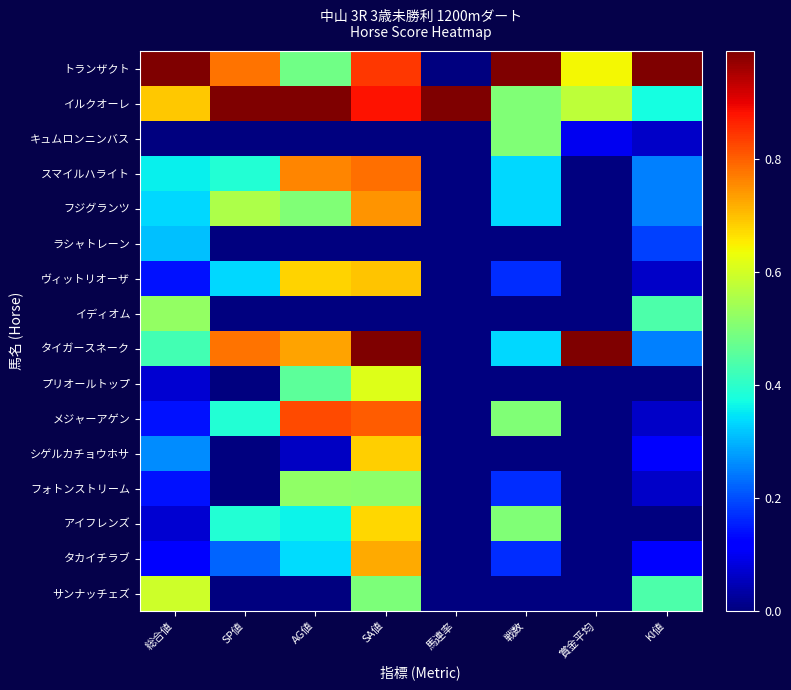

Between AG値 and 総合値, which is larger?

総合値